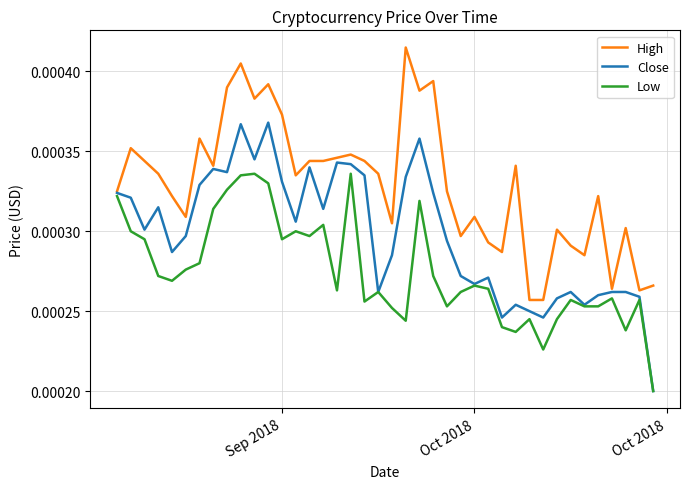

Which series has the largest total across all categories?

High